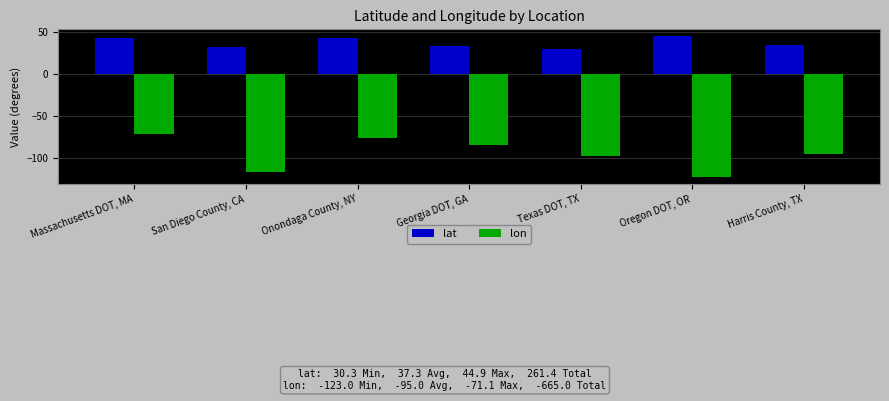

At Texas DOT, TX, list the series in order from largest to smallest.

lat, lon